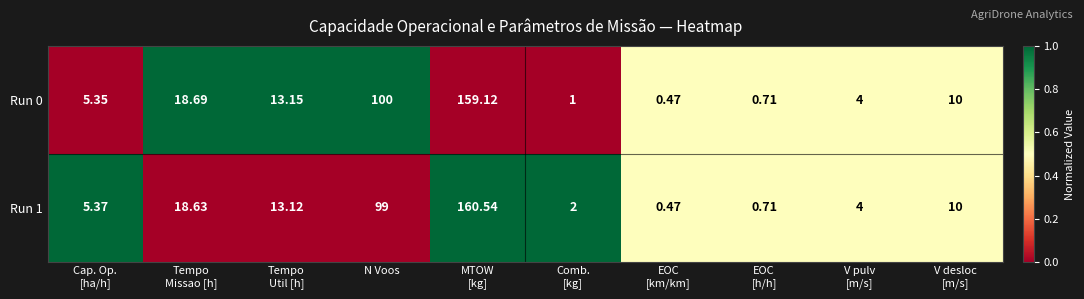

Rank the series by their maximum value, from lowest to highest.

Run 0, Run 1